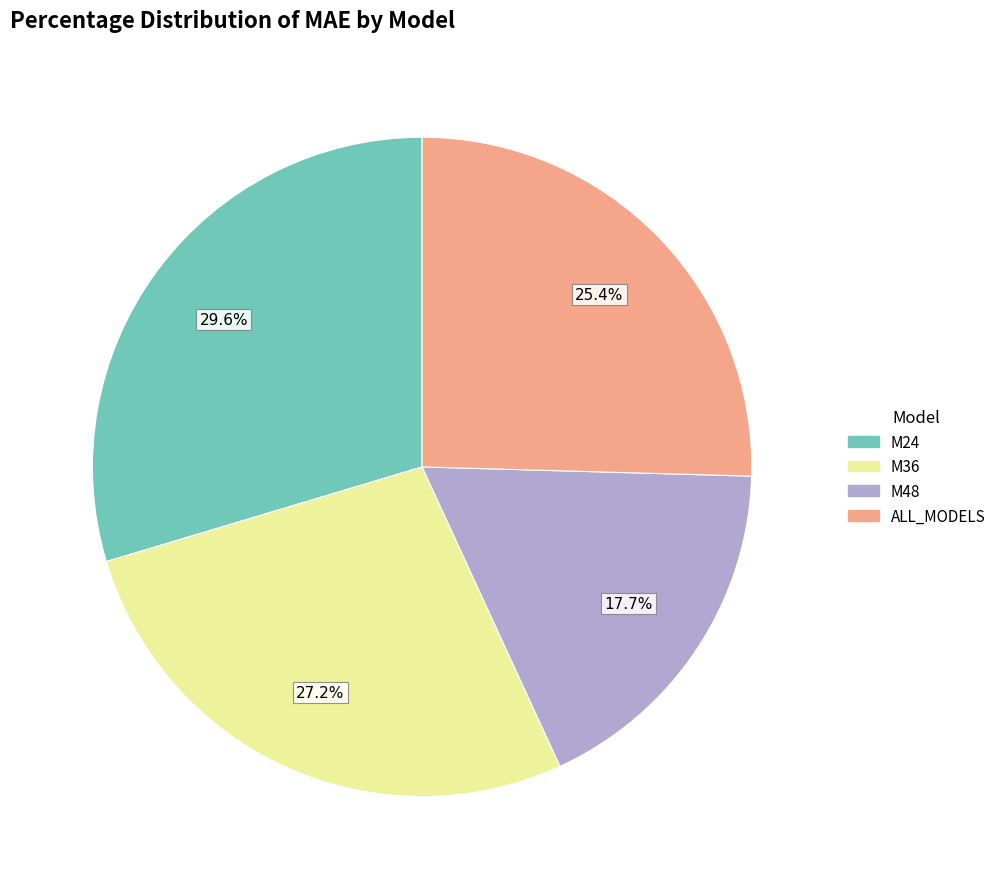

To the nearest percent, what is the combined percentage of M48 and M24?

47%